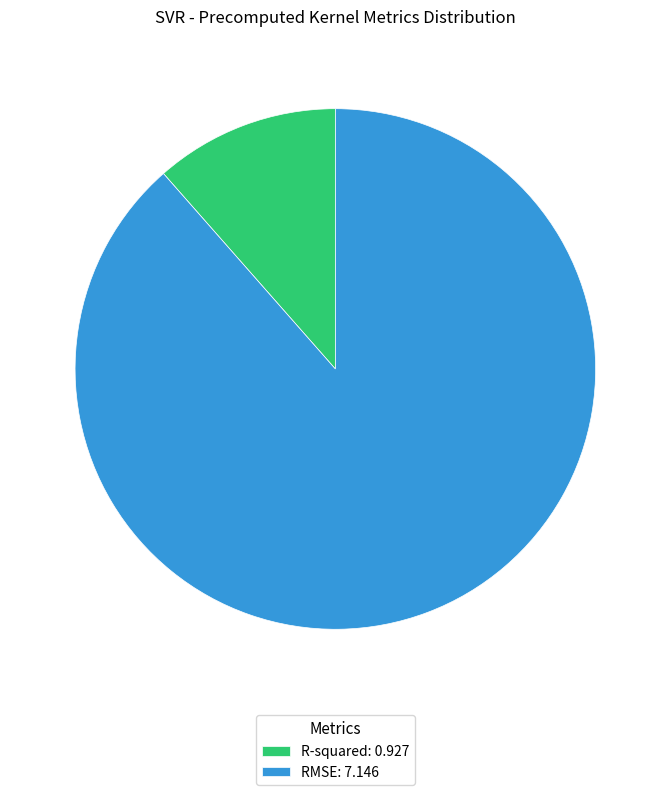

Combined, do R-squared: 0.927 and RMSE: 7.146 account for over 50%?

Yes